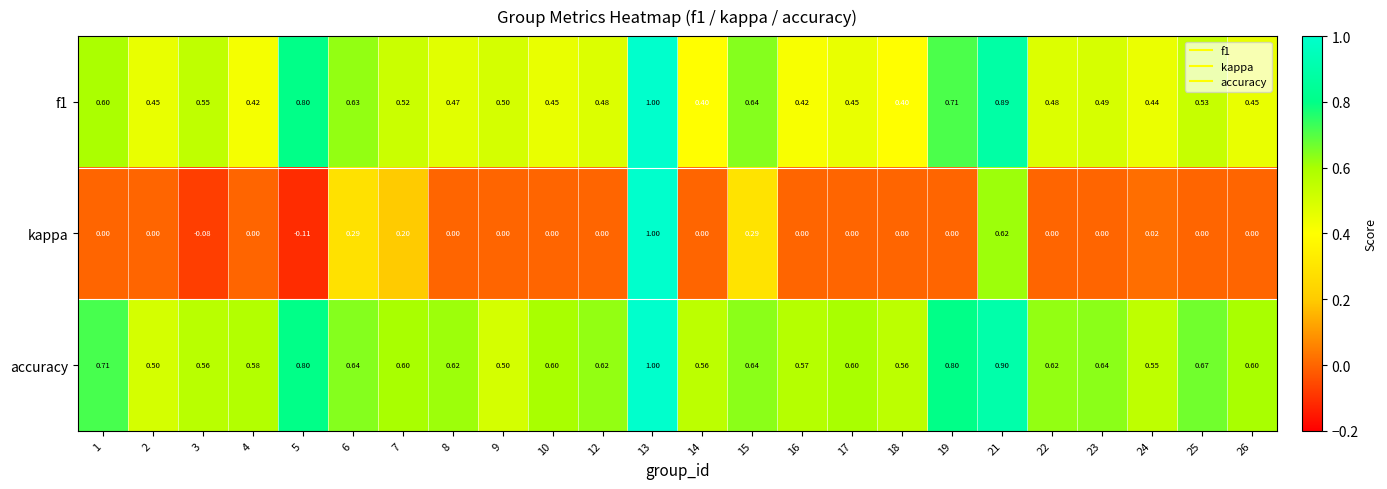

What is the total value across all series at 9?

1.0